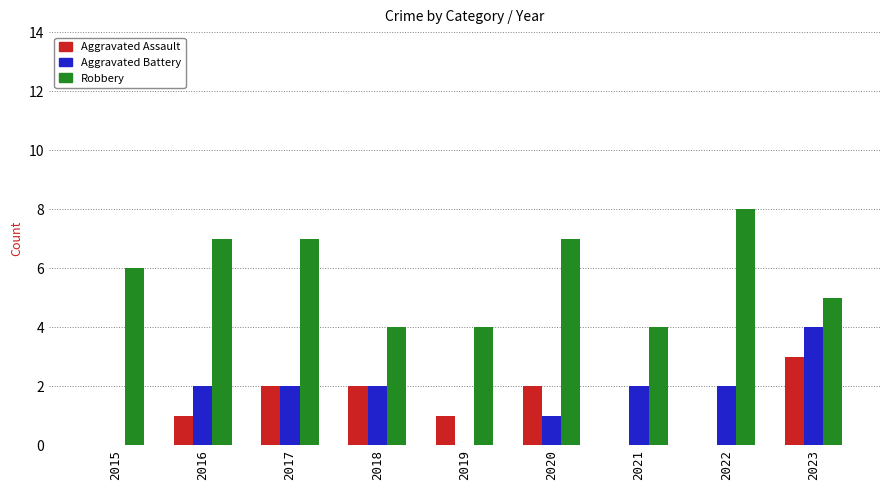

Is the value of Aggravated Assault at 2021 greater than the value of Aggravated Battery at 2023?

No